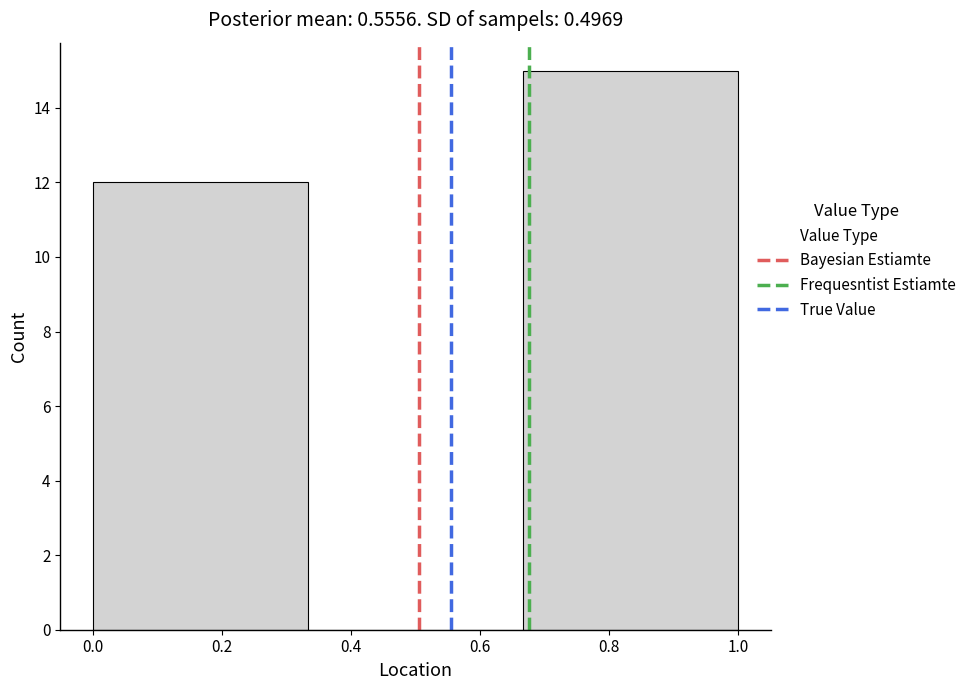

Reading left to right, list every bar in this chart as the range it spans on the x-axis followed by its height. Neither the bar edges nor the heights are printed on the chart, so give them approximately, as read against the axes.

0.00 to 0.34: 12
0.34 to 0.66: 0
0.66 to 1.00: 15